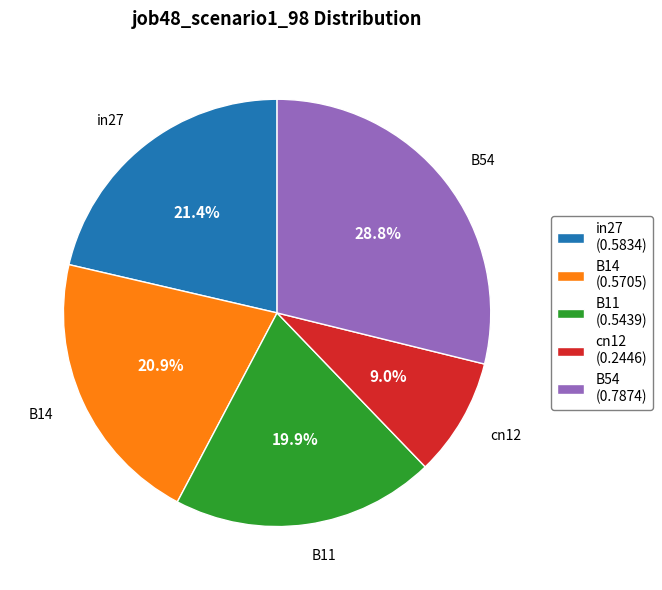

What is the largest slice in the pie chart?

B54